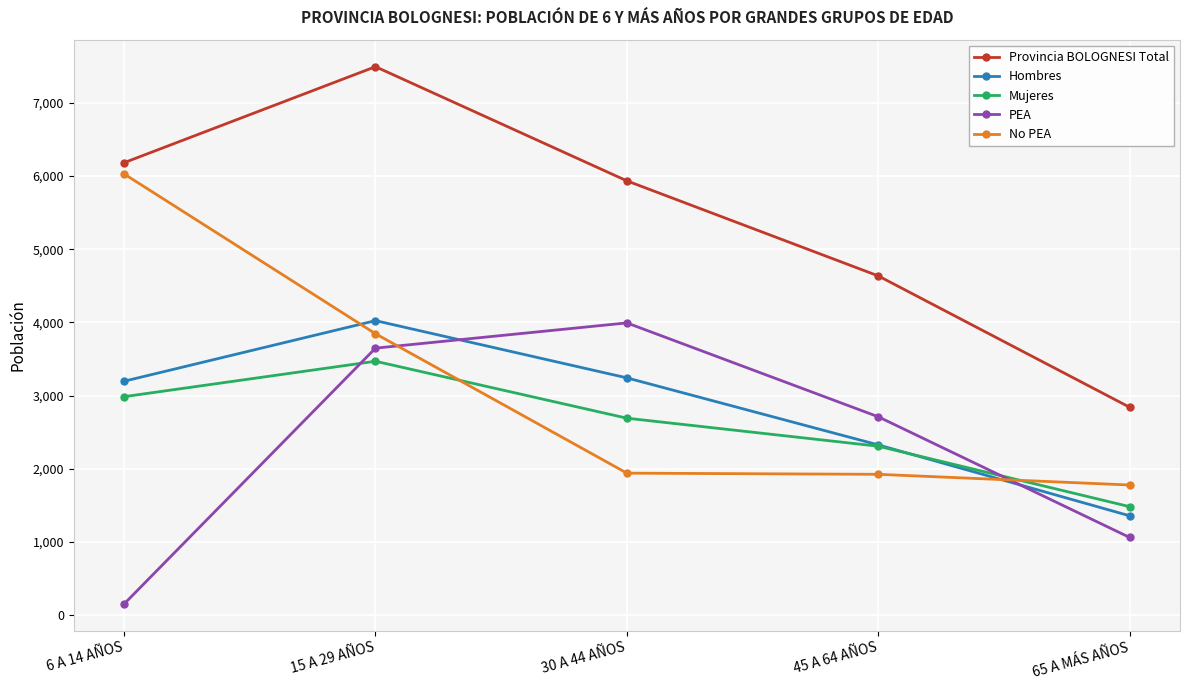

What is the approximate value of No PEA at 30 A 44 AÑOS?

1941